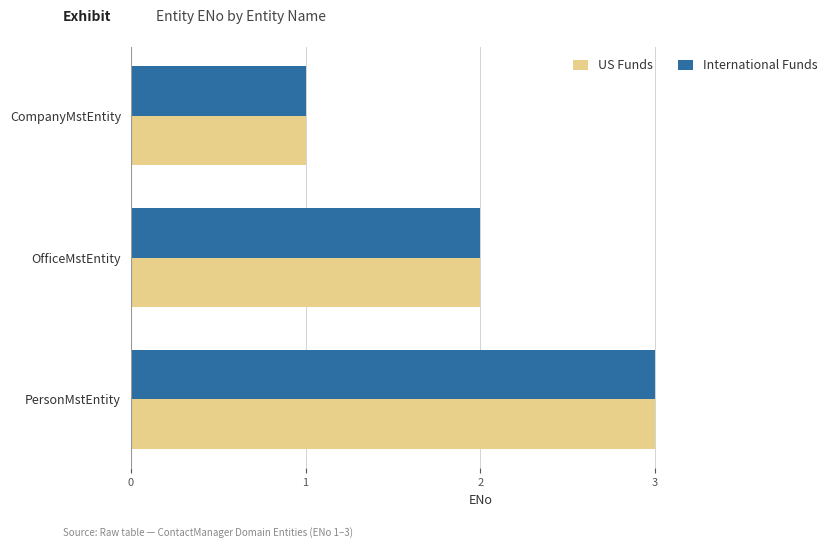

How many values in the International Funds series are below 2?

1